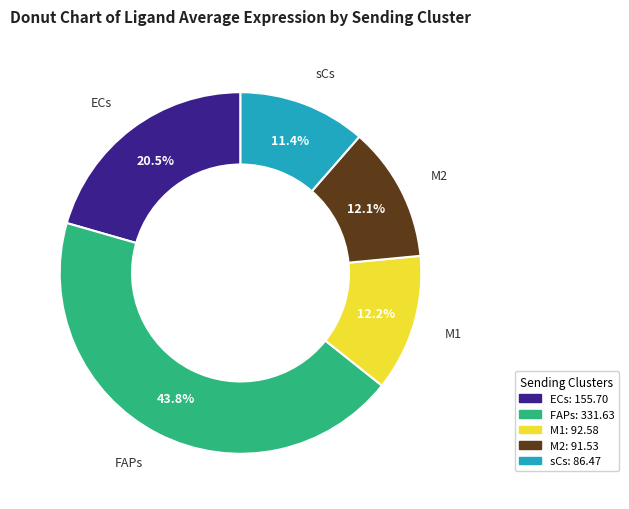

What is the ratio of the value at ECs to the value at sCs?

1.8